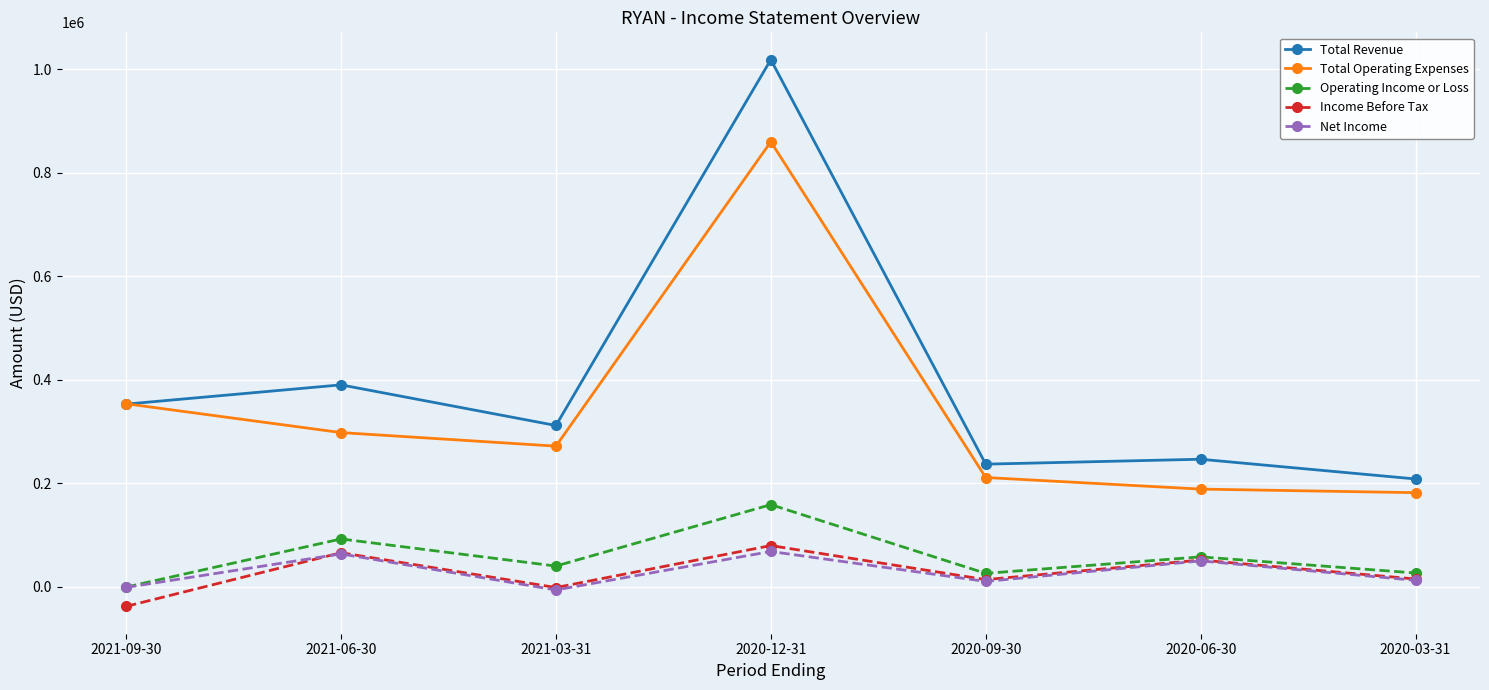

What is the spread (max minus min) of values at 2021-06-30?

326600